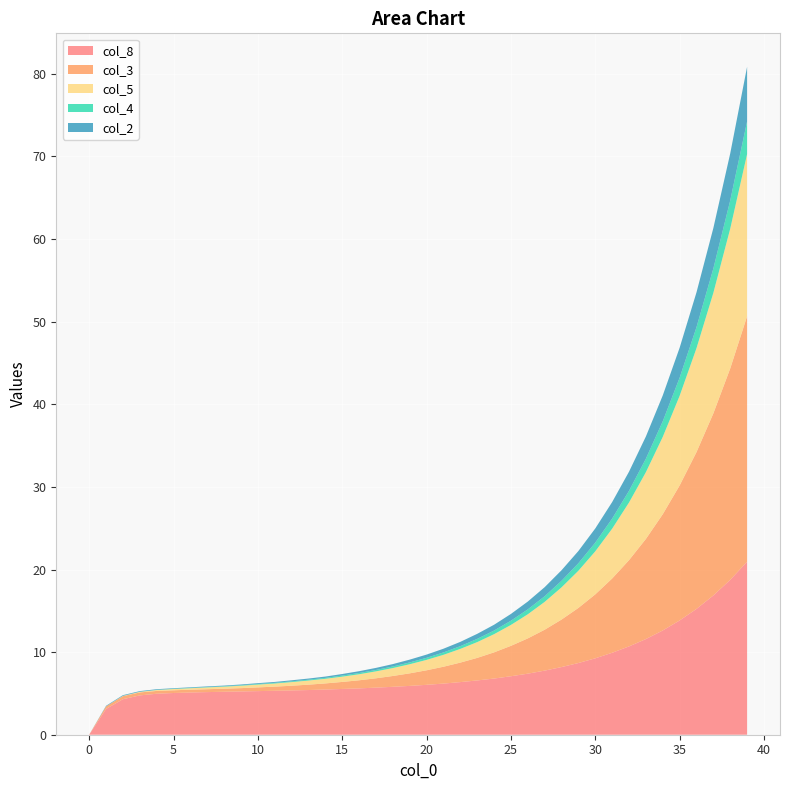

Reading right to left, extract all data points from this chart.

col_8: 39=20.9	38=18.8	37=16.9	36=15.2	35=13.8	34=12.6	33=11.6	32=10.7	31=9.9	30=9.2	29=8.7	28=8.2	27=7.8	26=7.4	25=7.1	24=6.8	23=6.6	22=6.4	21=6.2	20=6.0	19=5.9	18=5.8	17=5.7	16=5.6	15=5.5	14=5.5	13=5.4	12=5.4	11=5.3	10=5.3	9=5.2	8=5.2	7=5.2	6=5.1	5=5.0	4=5.0	3=4.8	2=4.3	1=3.1	0=0.0
col_3: 39=29.7	38=25.6	37=22.0	36=19.0	35=16.3	34=14.1	33=12.1	32=10.4	31=9.0	30=7.7	29=6.7	28=5.8	27=5.0	26=4.3	25=3.7	24=3.2	23=2.7	22=2.4	21=2.0	20=1.8	19=1.5	18=1.3	17=1.1	16=1.0	15=0.8	14=0.7	13=0.7	12=0.6	11=0.5	10=0.5	9=0.4	8=0.4	7=0.3	6=0.3	5=0.3	4=0.3	3=0.4	2=0.4	1=0.3	0=0.0
col_5: 39=19.6	38=16.9	37=14.6	36=12.6	35=10.8	34=9.4	33=8.1	32=7.0	31=6.0	30=5.2	29=4.5	28=3.9	27=3.4	26=2.9	25=2.5	24=2.2	23=1.9	22=1.7	21=1.4	20=1.3	19=1.1	18=1.0	17=0.8	16=0.7	15=0.6	14=0.6	13=0.5	12=0.4	11=0.4	10=0.3	9=0.3	8=0.2	7=0.2	6=0.2	5=0.1	4=0.1	3=0.1	2=0.0	1=0.0	0=0.0
col_4: 39=4.0	38=3.4	37=3.0	36=2.5	35=2.2	34=1.9	33=1.6	32=1.4	31=1.2	30=1.1	29=0.9	28=0.8	27=0.7	26=0.6	25=0.5	24=0.4	23=0.4	22=0.3	21=0.3	20=0.2	19=0.2	18=0.2	17=0.2	16=0.1	15=0.1	14=0.1	13=0.1	12=0.1	11=0.1	10=0.1	9=0.1	8=0.1	7=0.0	6=0.0	5=0.0	4=0.0	3=0.0	2=0.0	1=0.0	0=0.0
col_2: 39=6.6	38=5.7	37=4.9	36=4.2	35=3.6	34=3.1	33=2.7	32=2.3	31=2.0	30=1.7	29=1.5	28=1.3	27=1.1	26=0.9	25=0.8	24=0.7	23=0.6	22=0.5	21=0.5	20=0.4	19=0.3	18=0.3	17=0.2	16=0.2	15=0.2	14=0.2	13=0.1	12=0.1	11=0.1	10=0.1	9=0.1	8=0.1	7=0.1	6=0.1	5=0.1	4=0.1	3=0.1	2=0.1	1=0.1	0=0.0